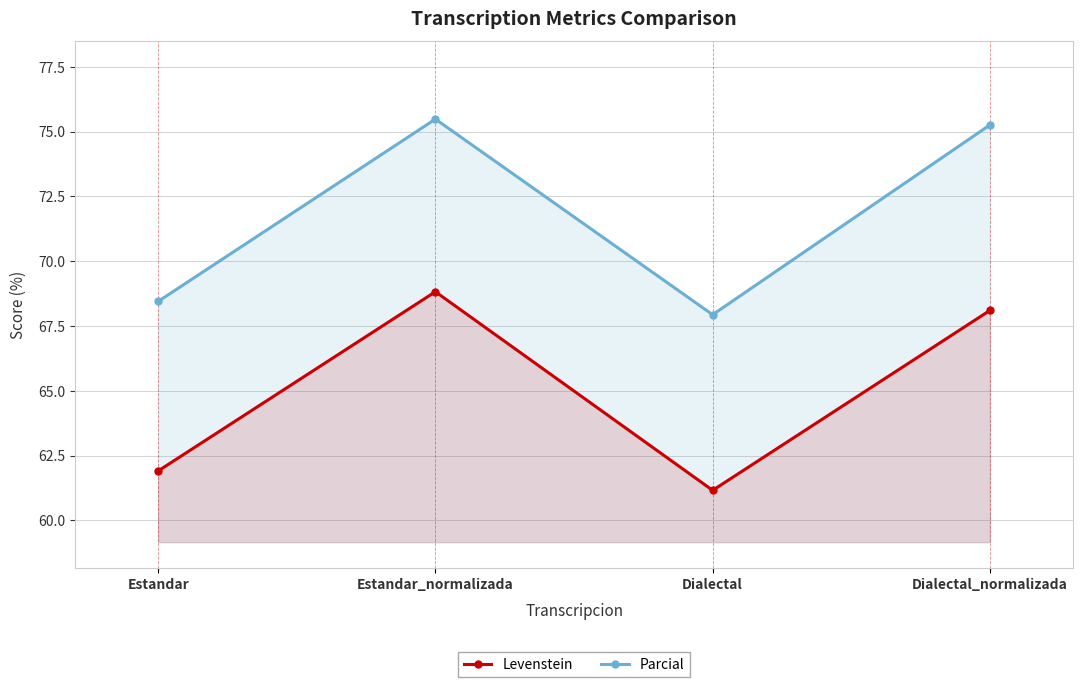

What is the minimum value shown in the chart?

61.2